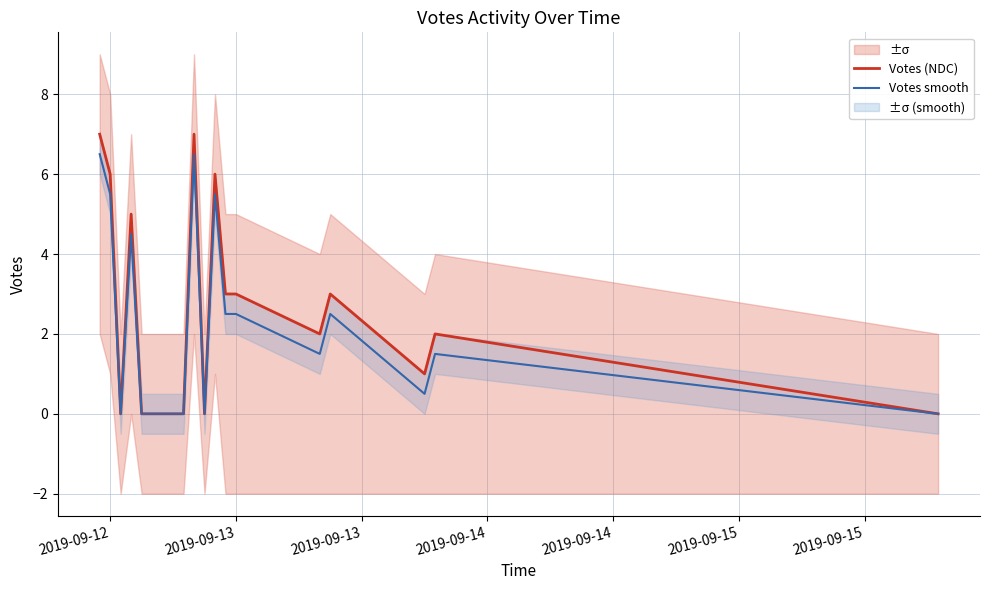

What is the maximum value for Votes (NDC)?

7.0